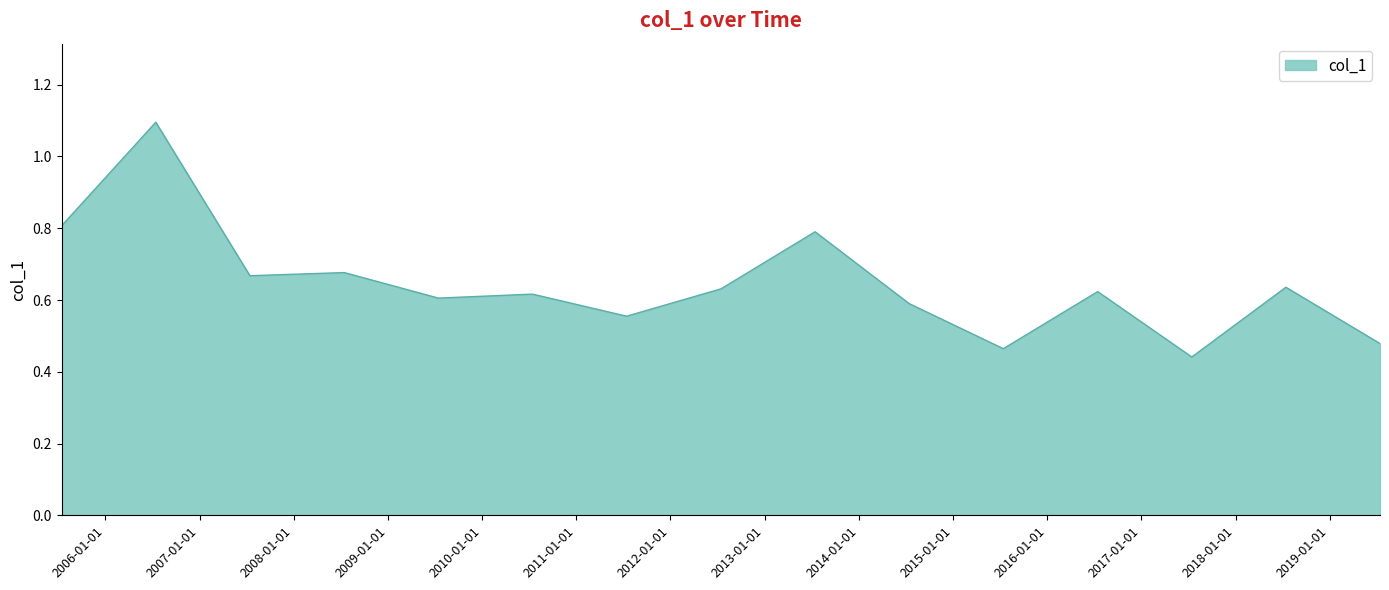

What is the greatest value displayed?

1.1